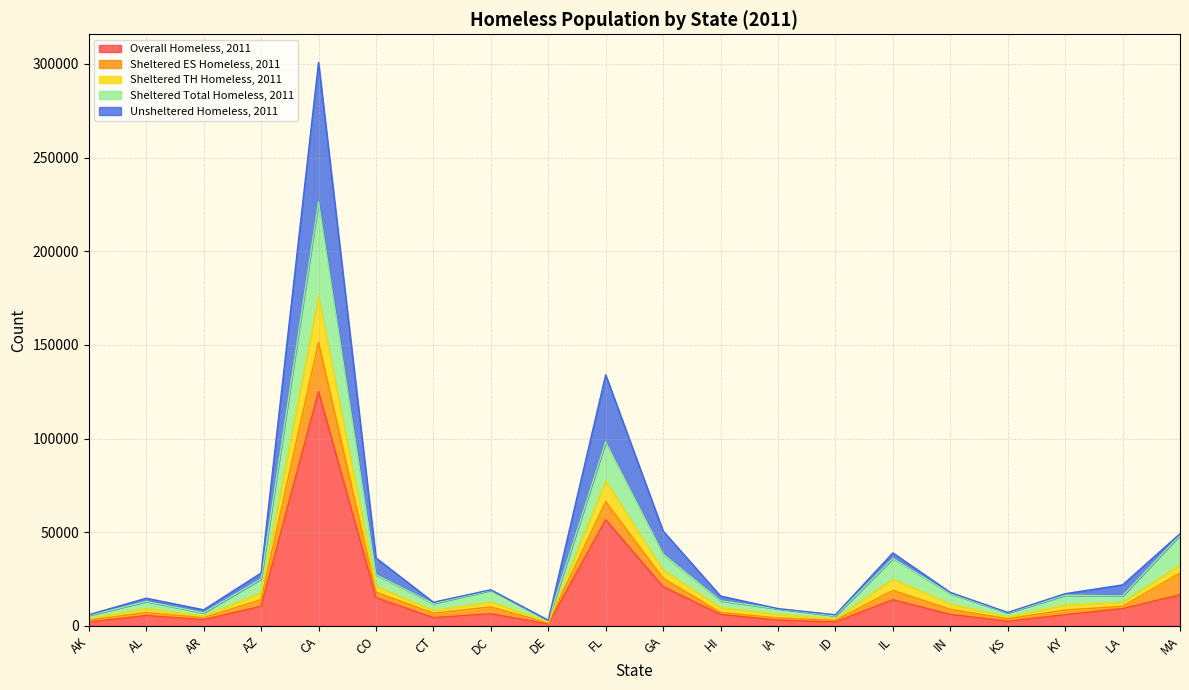

True or false: Overall Homeless, 2011 has a value of 10504 at AZ.

True